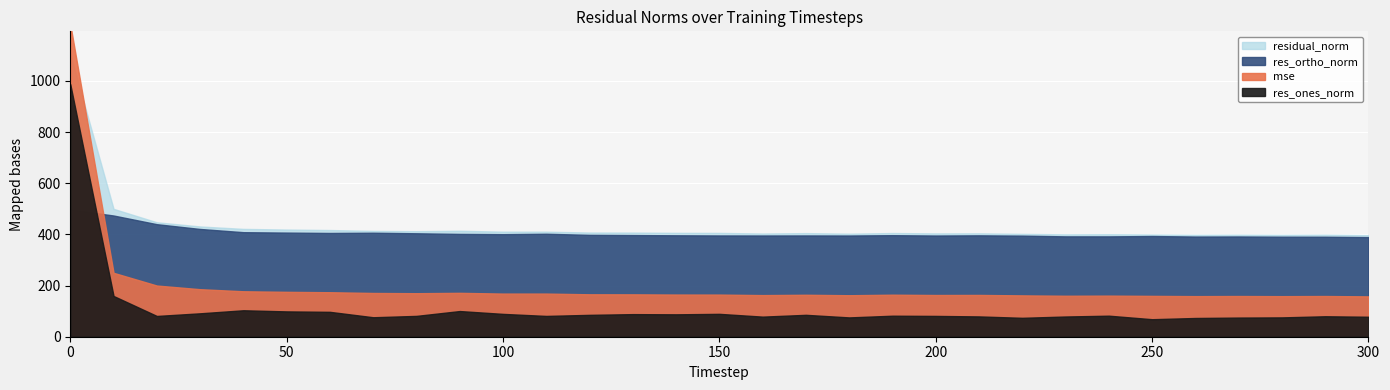

How many distinct data groups are displayed?

4